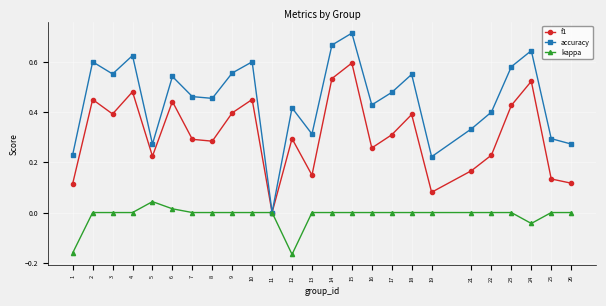

The value of accuracy at 25 is 0.4. True or false?

False